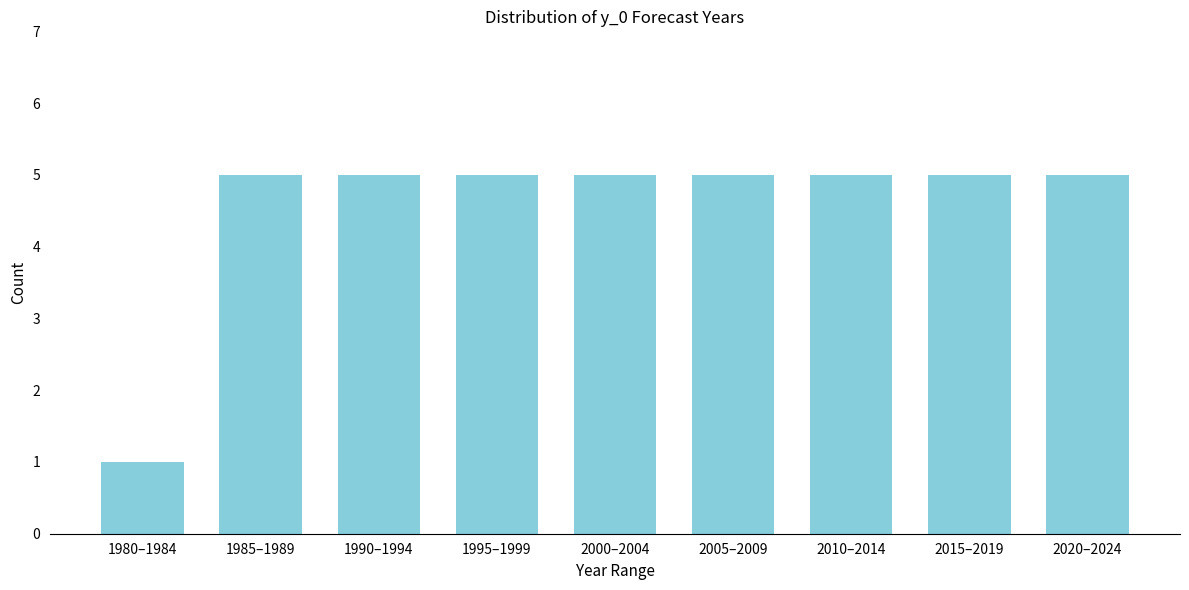

Reading left to right, extract all data points from this chart.

1	5	5	5	5	5	5	5	5